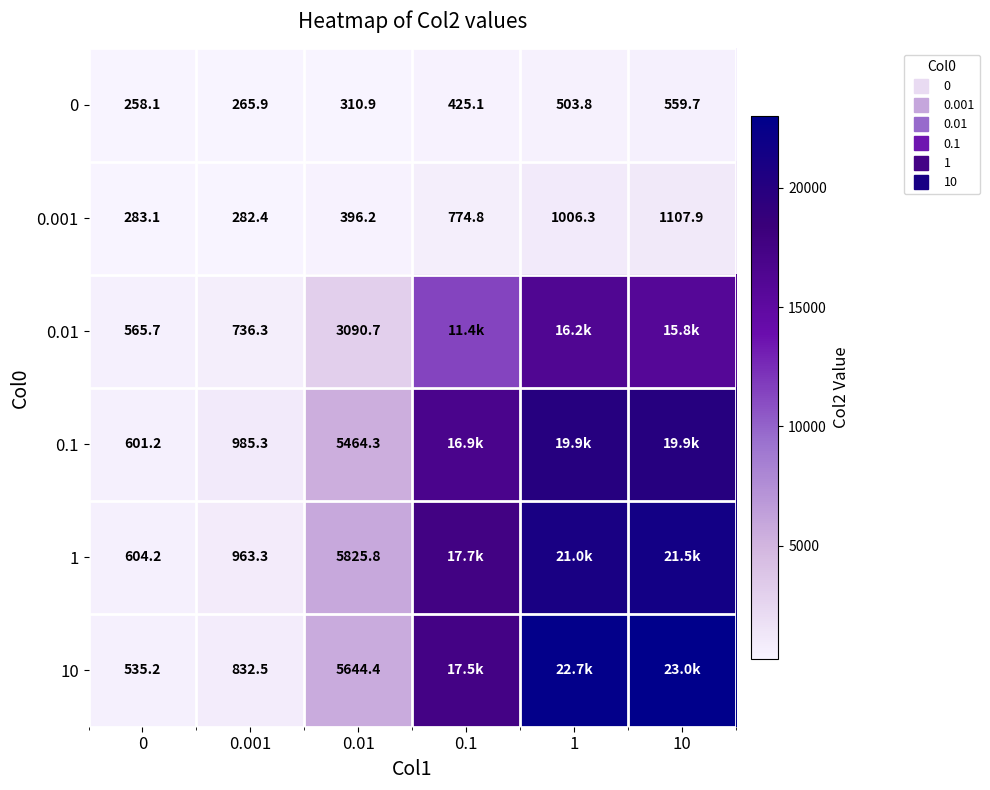

The value of 0.01 at 0.01 is 3090.7. True or false?

True